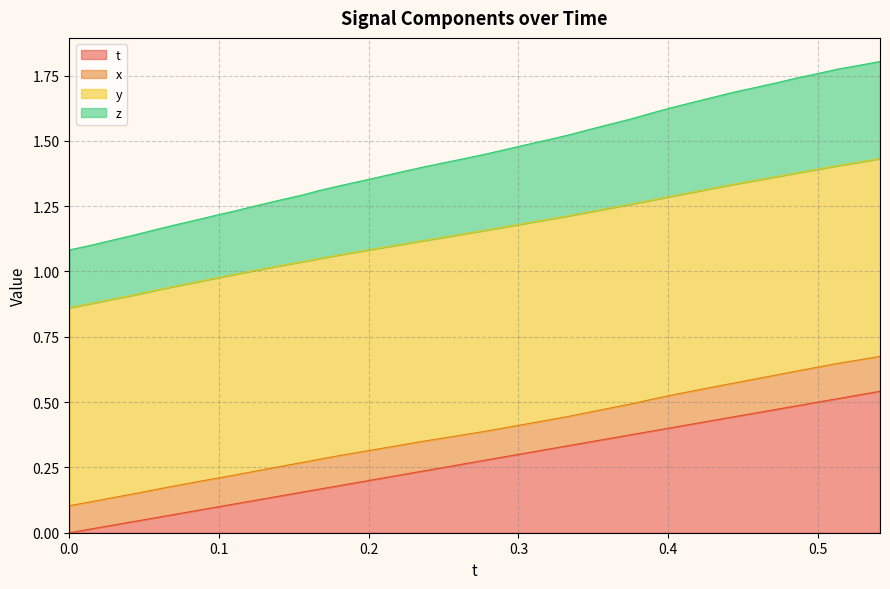

What is the difference between the z values at 0.1961212 and 0.08329773?

0.2